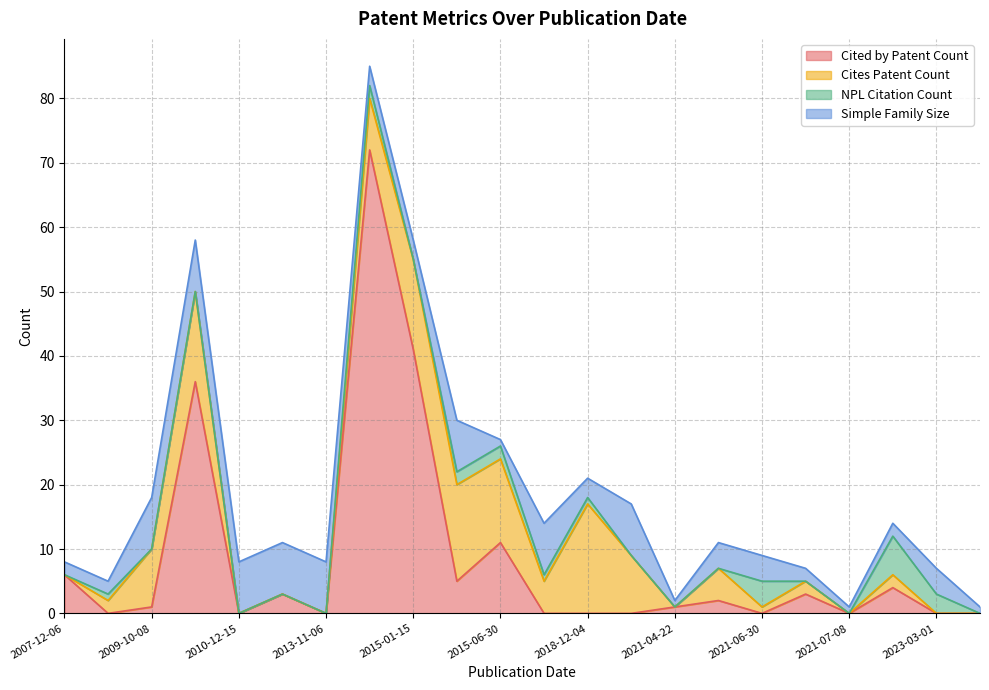

Count the number of categories in the chart.

22